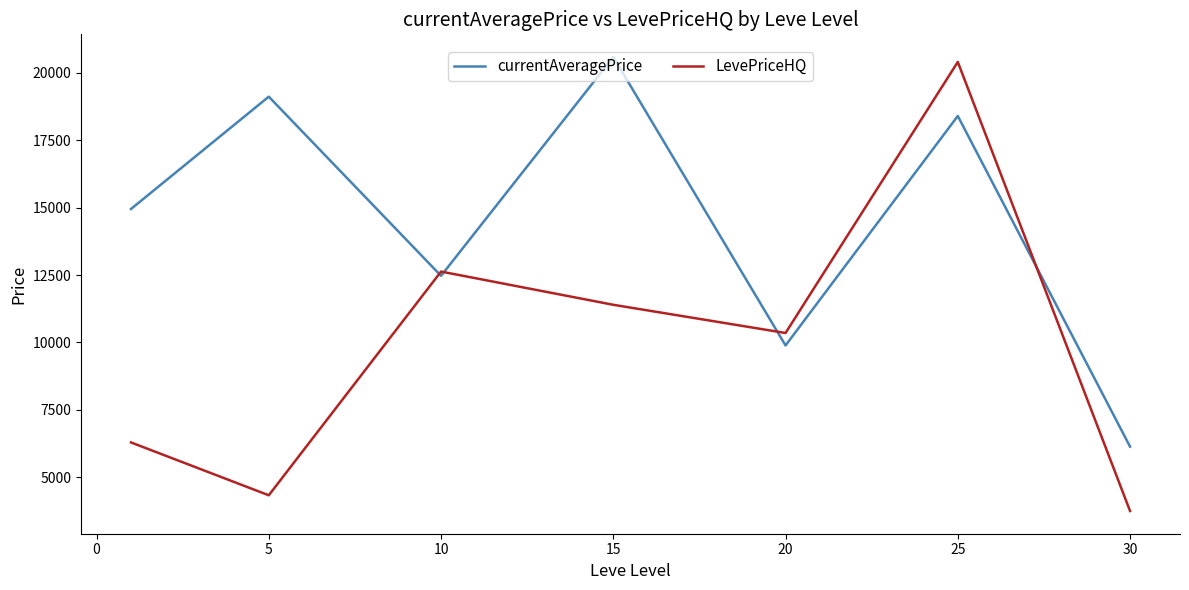

How many lines are shown in the chart?

2